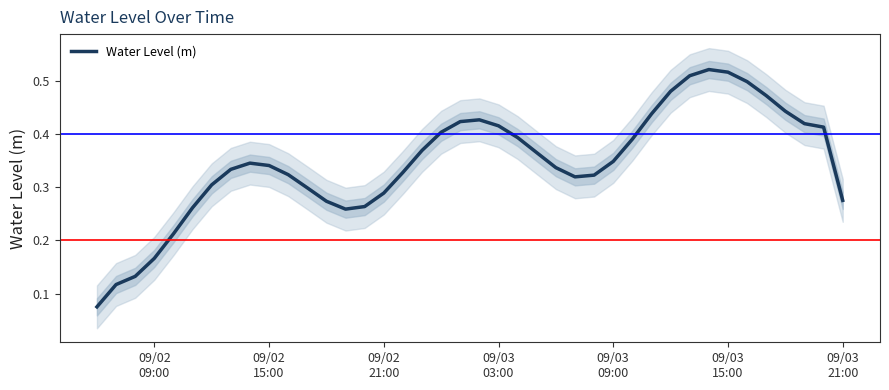

Is it true that the value at 8 is 0.5?

False